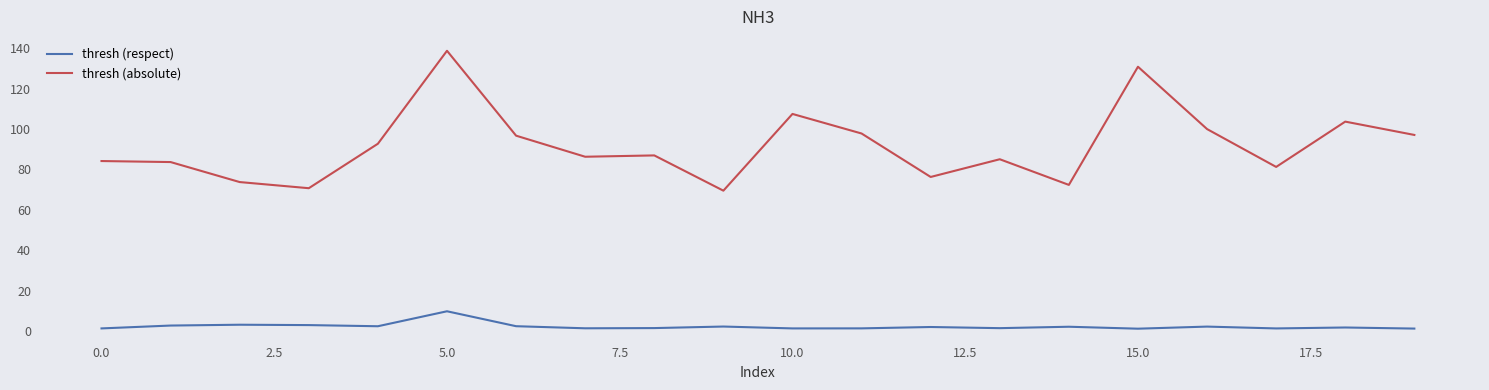

What are all the series names shown in the legend?

thresh (respect), thresh (absolute)